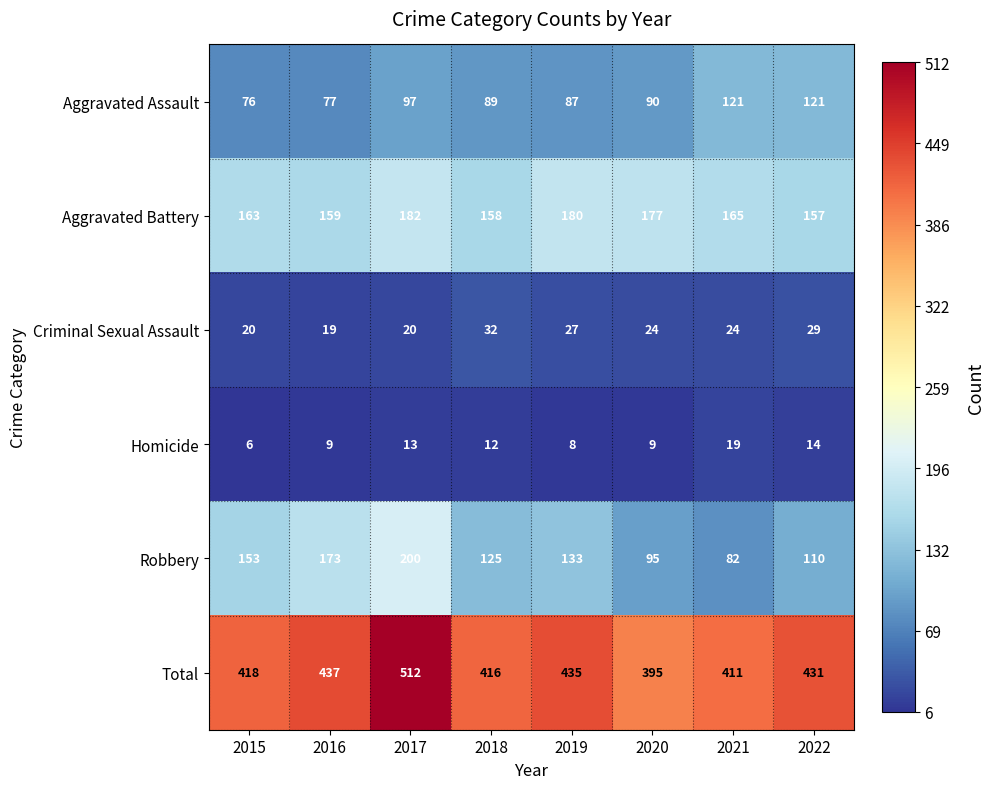

True or false: Criminal Sexual Assault has a value of 20 at 2015.

True